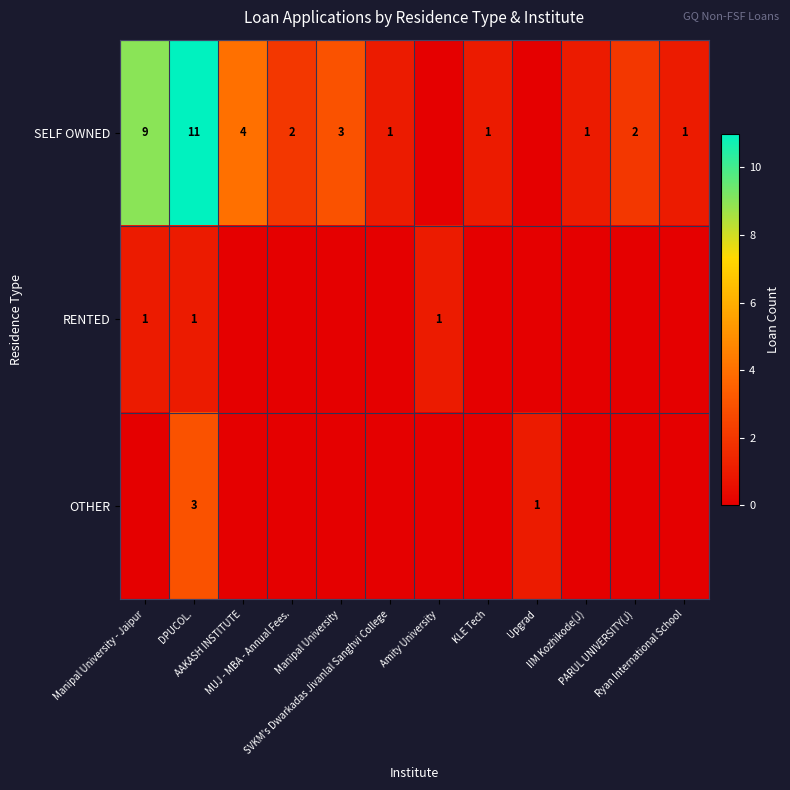

How many values in the OTHER series exceed 0?

2